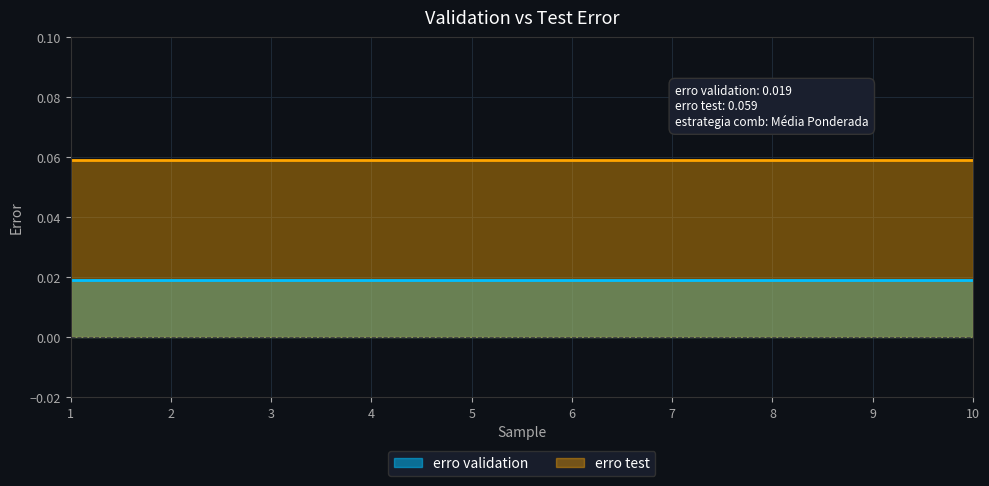

True or false: erro test and erro validation intersect in this chart.

False